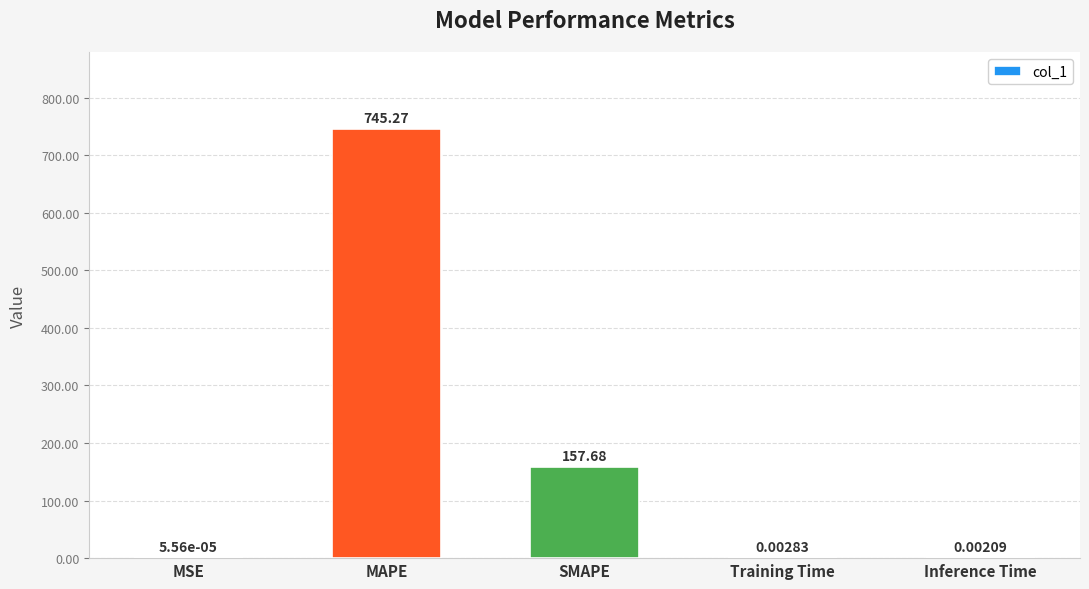

At which category does the chart reach its peak across all series?

MAPE